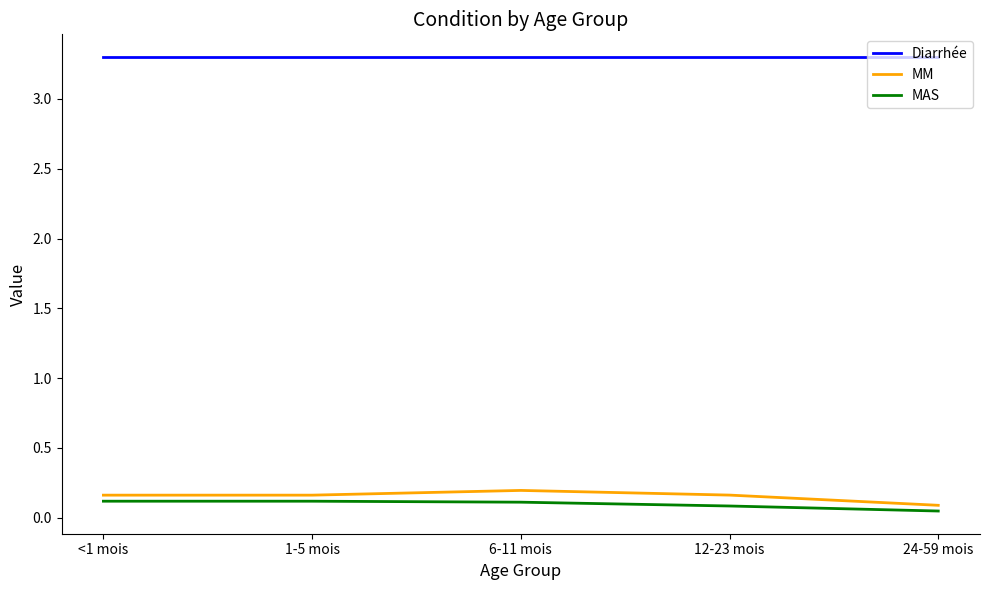

What is the difference between the highest and lowest values at 1-5 mois?

3.2